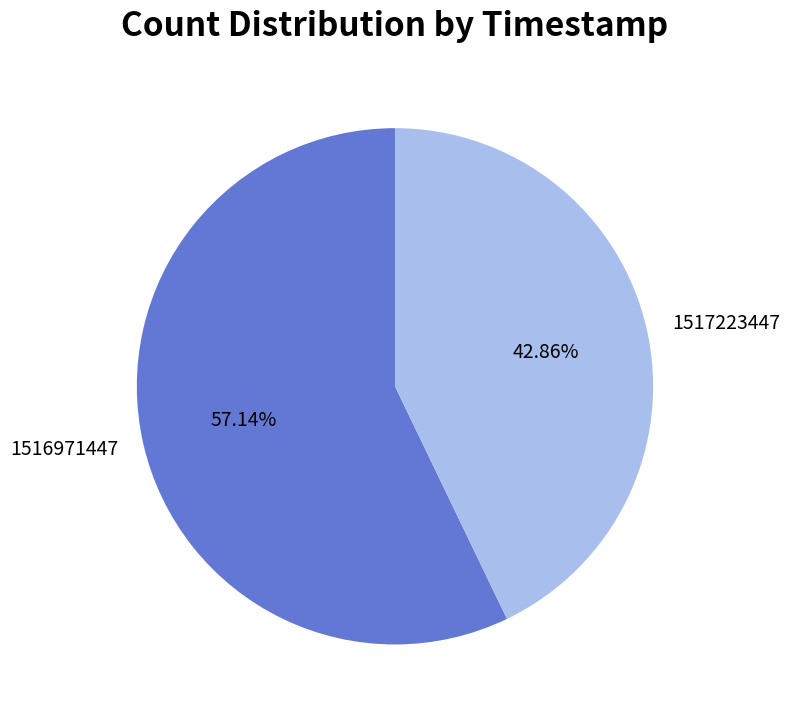

How many slices are in this pie chart?

2